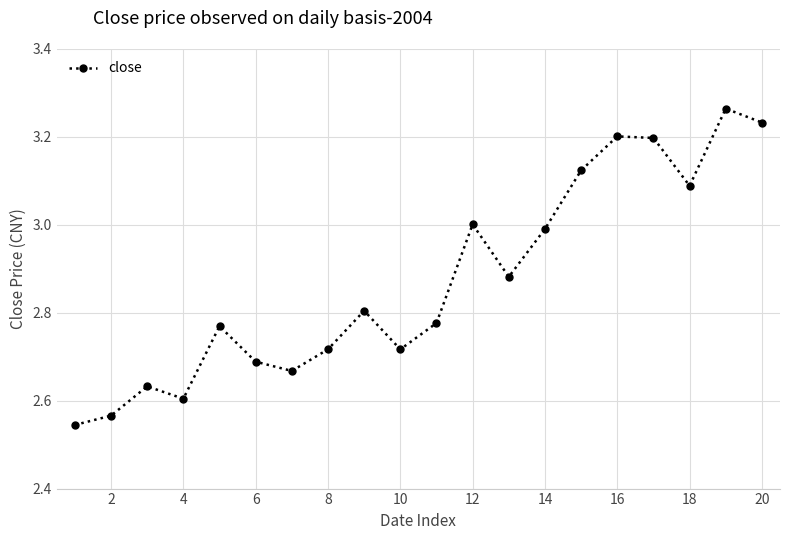

Does the chart have visible grid lines?

Yes